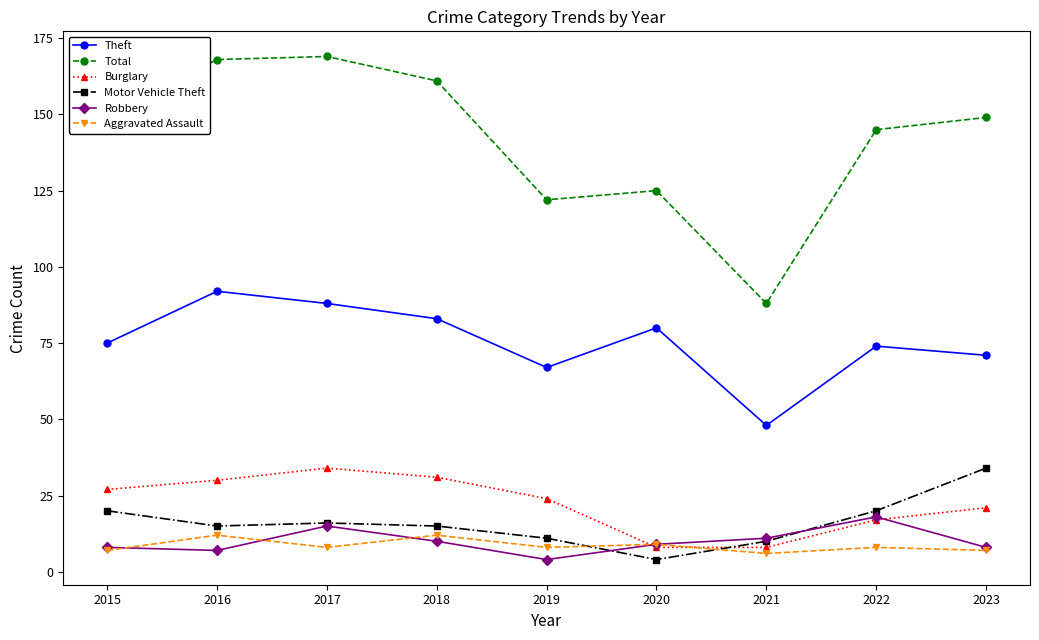

What is the total value across all series at 2018?

312